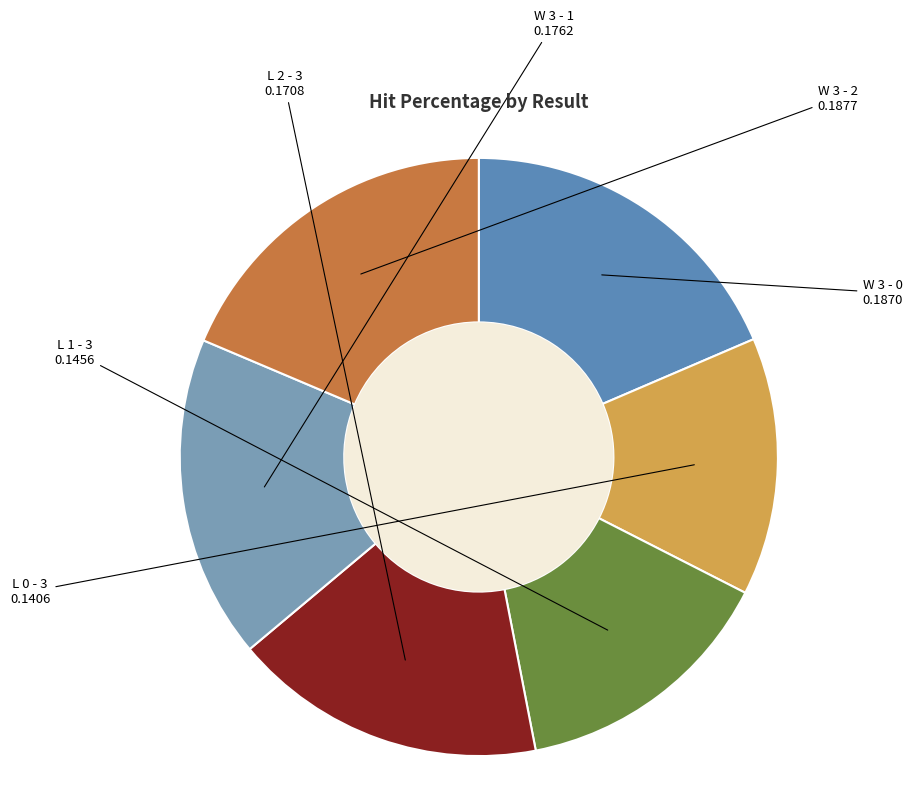

Is it true that W 3 - 0 is 27% of the pie?

False